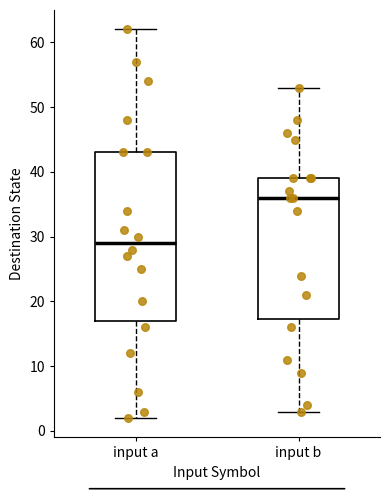

Where does the lower whisker of the box for input b end on the y-axis? The values are not printed on the chart, so give them approximately, as read against the axis.

3